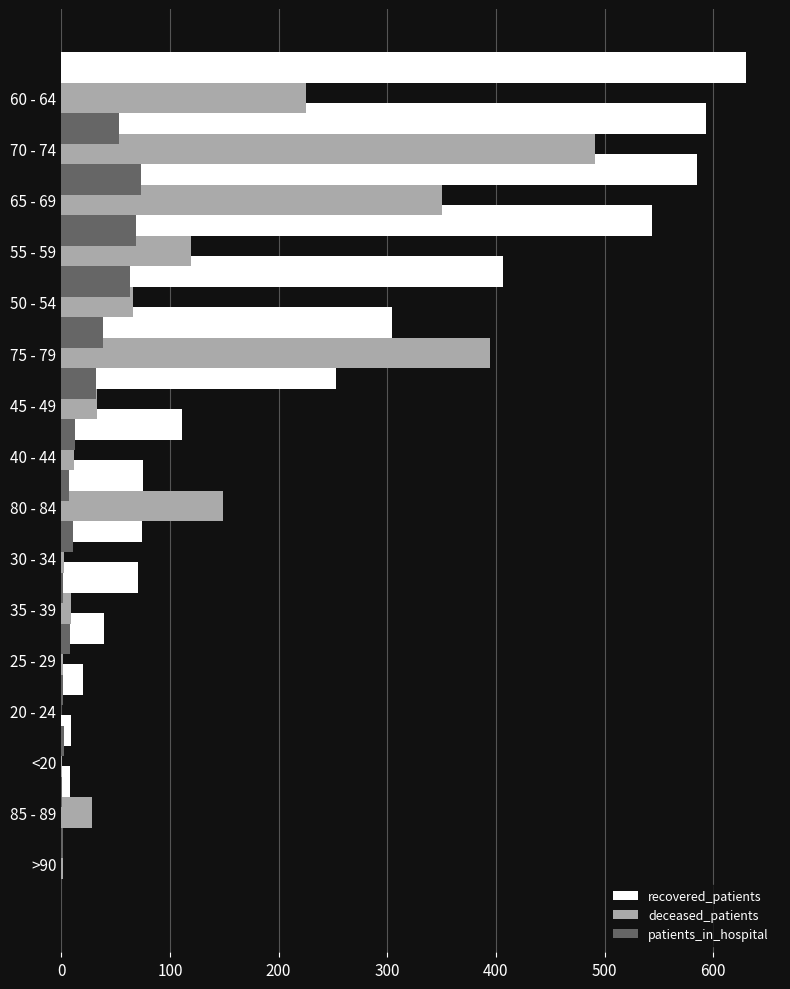

How many data points in patients_in_hospital are less than 11?

8